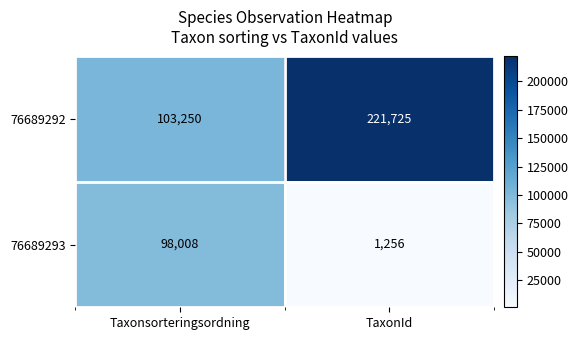

Between Taxonsorteringsordning and TaxonId, which series saw the biggest shift?

76689292